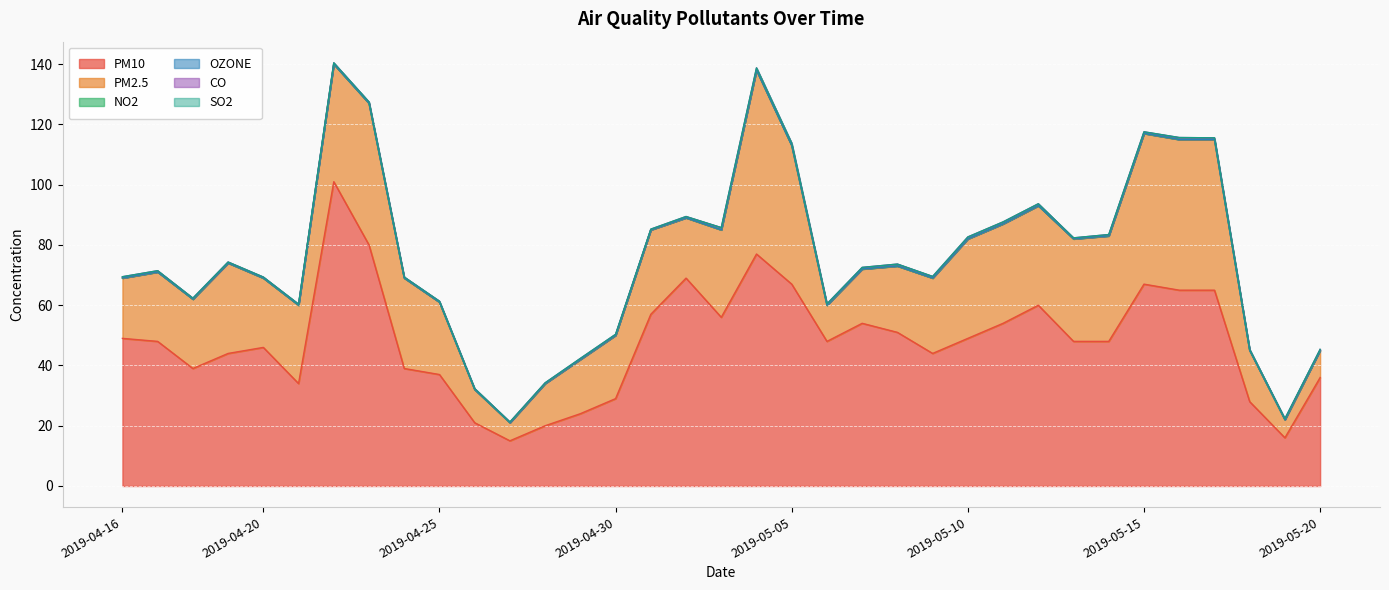

True or false: CO and OZONE intersect in this chart.

False